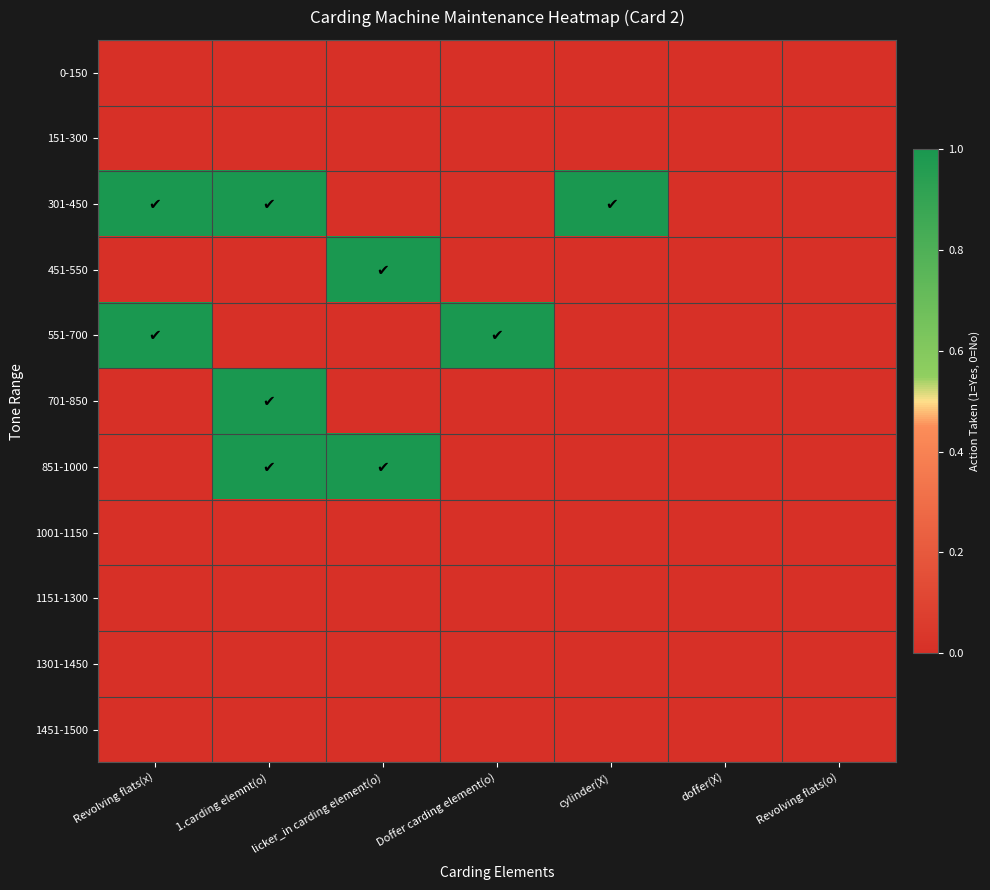

Count the number of data series in this chart.

11